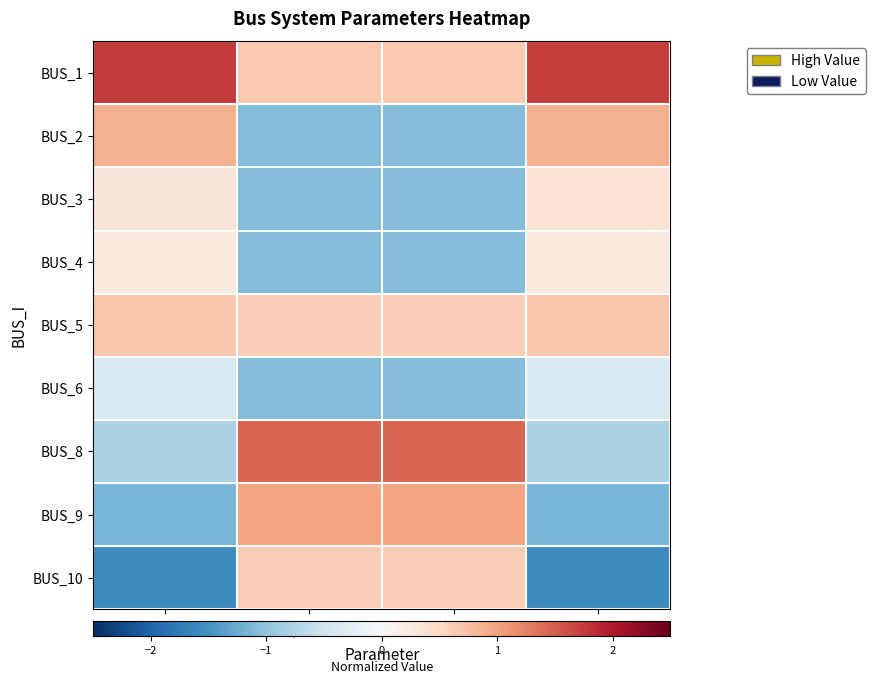

At how many categories does at least one series exceed 0?

4